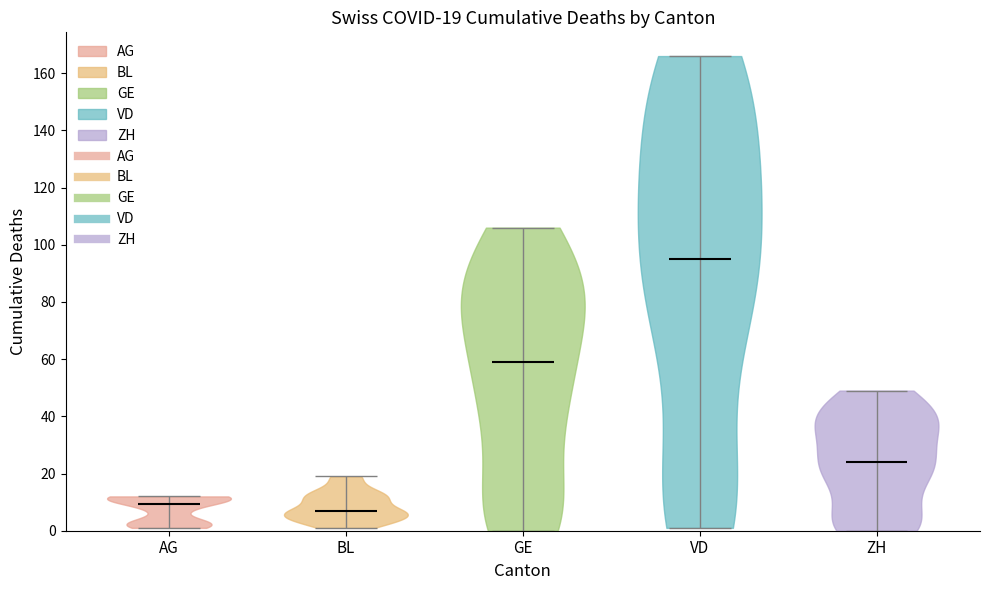

Which violin has the lowest median line?

BL